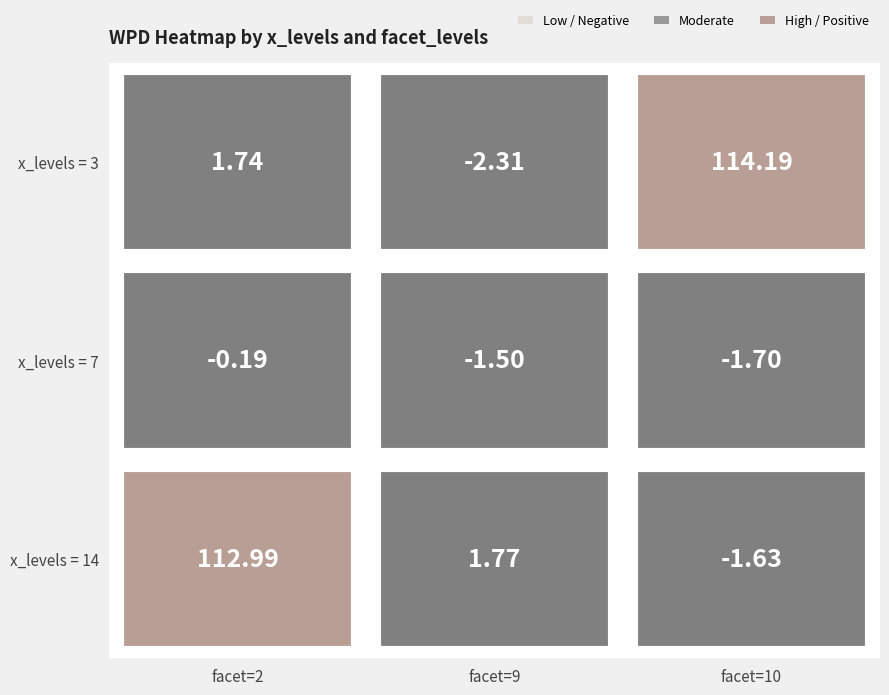

At how many categories does at least one series exceed 96?

2